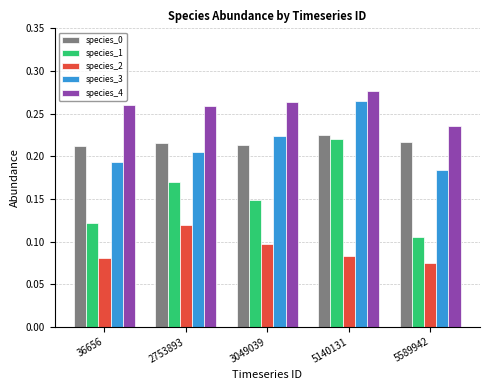

Where is species_3 nearest to the value 0?

5589942